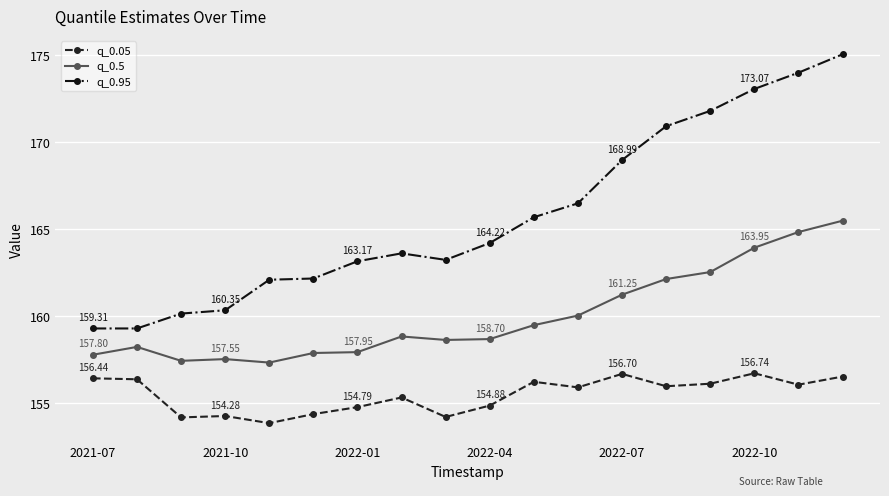

What are all the series names shown in the legend?

q_0.05, q_0.5, q_0.95